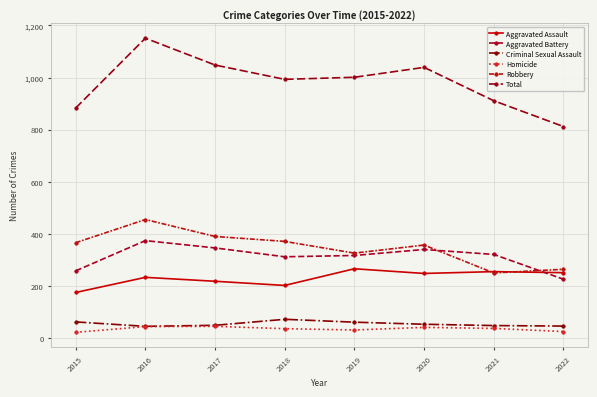

What is the sum of all Criminal Sexual Assault values?

436